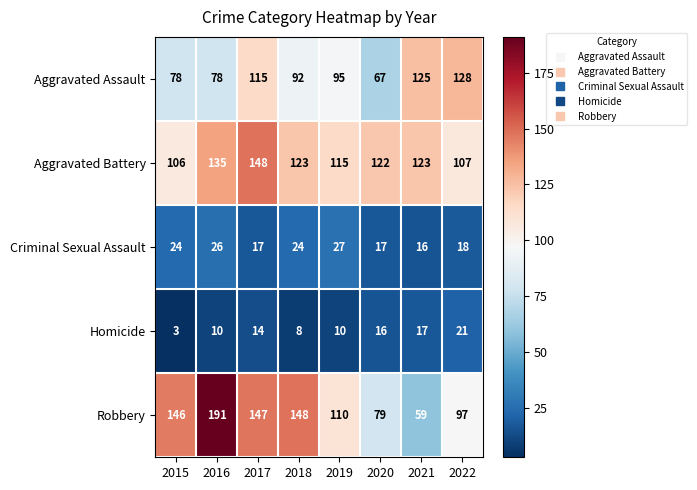

What is the difference between the Criminal Sexual Assault values at 2017 and 2019?

10